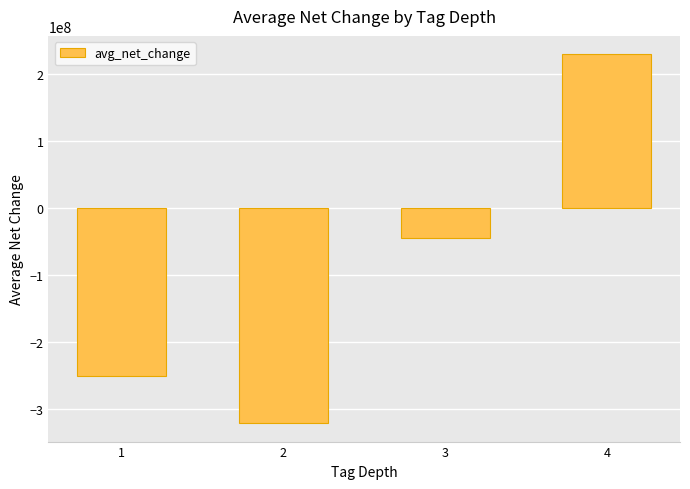

Reading left to right, what are all the values shown in this chart?

1=-250884733.3	2=-320696357.1	3=-45028750.0	4=229299333.3